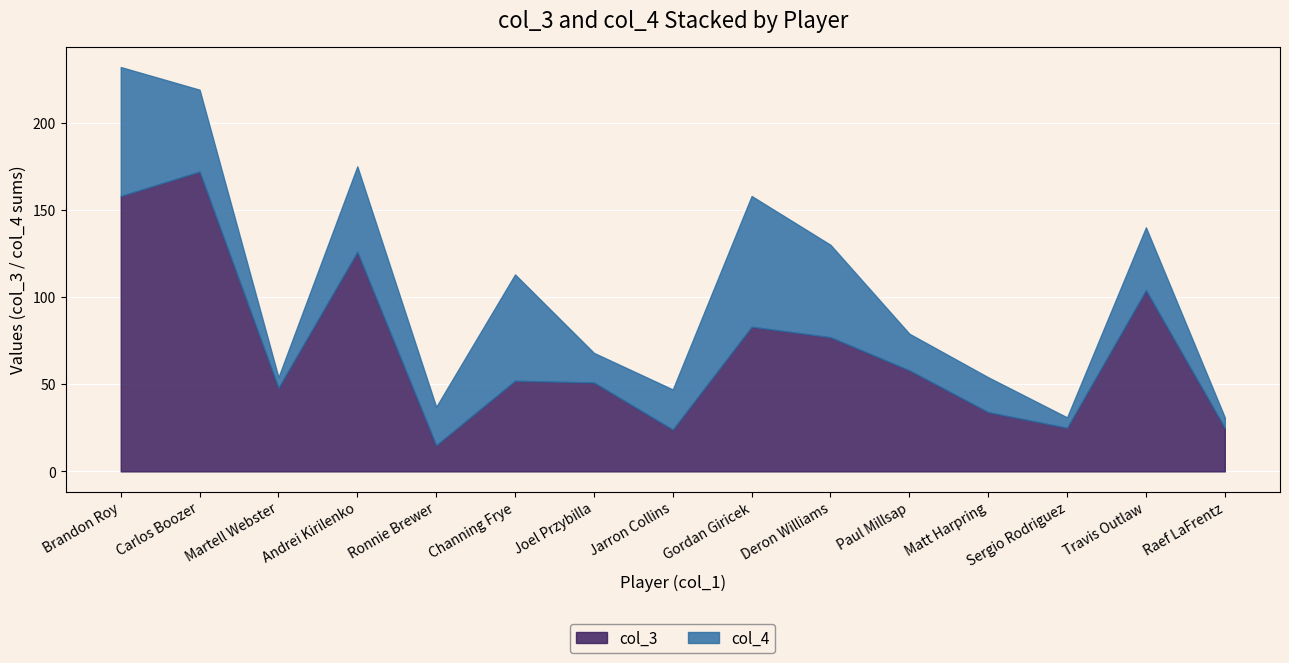

What is the total value across all series at Martell Webster?

54